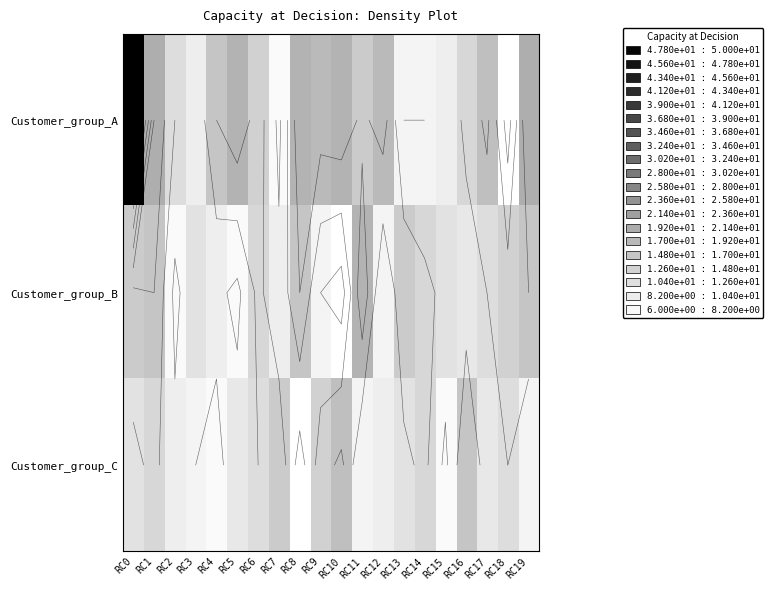

At which label is Customer_group_A closest to 28?

RC1